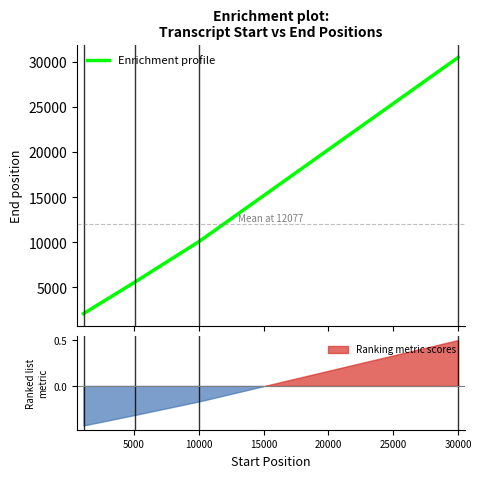

True or false: Enrichment profile has more than 0 interior local peaks.

False